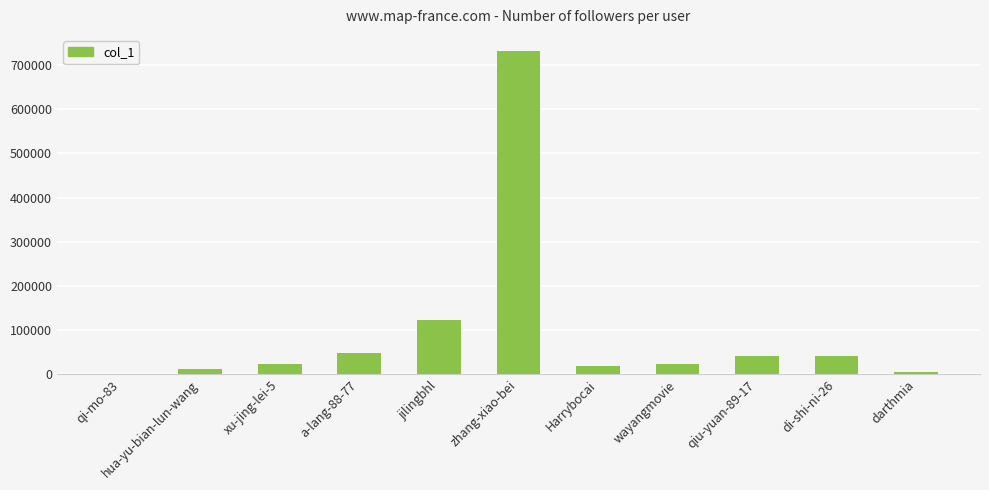

Are the bars horizontal?

No